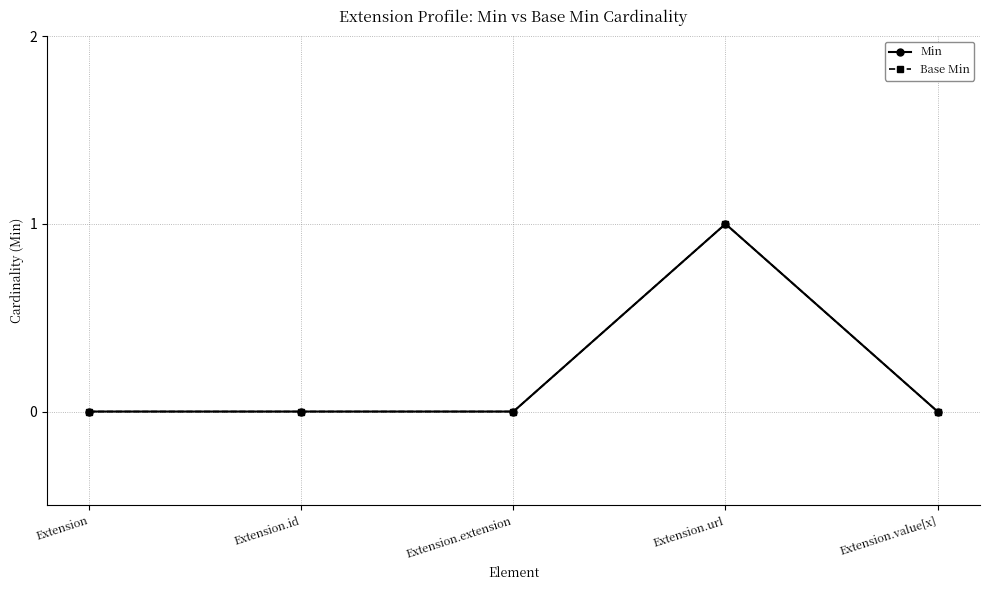

What position from the right is Extension.value[x]?

1